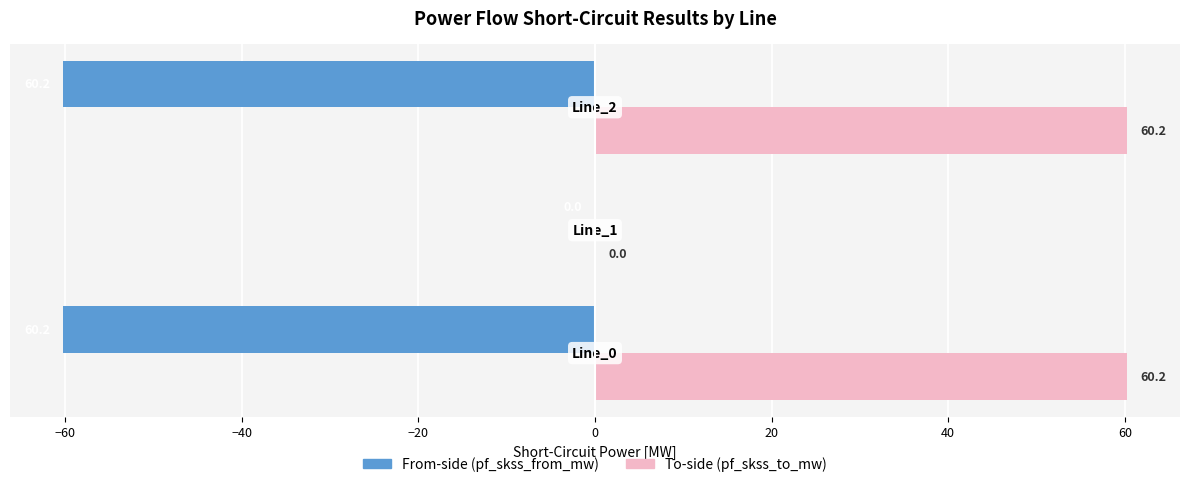

What is the greatest value displayed?

60.2